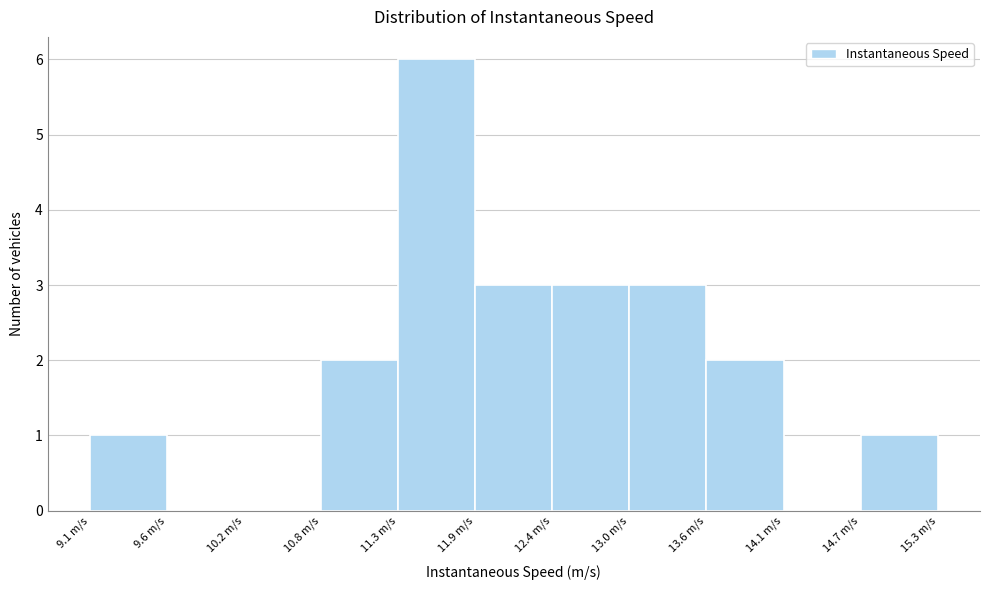

Reading left to right, list every bar in this chart as the range it spans on the x-axis followed by its height. Neither the bar edges nor the heights are printed on the chart, so give them approximately, as read against the axes.

9.1 to 9.6: 1
9.6 to 10.2: 0
10.2 to 10.8: 0
10.8 to 11.3: 2
11.3 to 11.9: 6
11.9 to 12.4: 3
12.4 to 13.0: 3
13.0 to 13.6: 3
13.6 to 14.1: 2
14.1 to 14.7: 0
14.7 to 15.3: 1